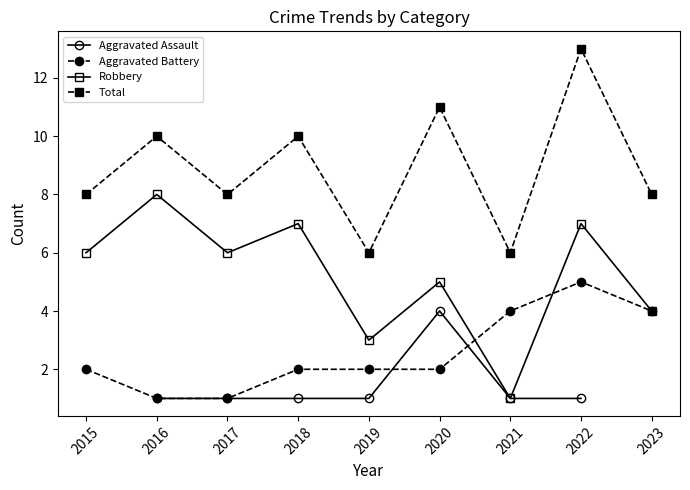

Count the number of categories in the chart.

9